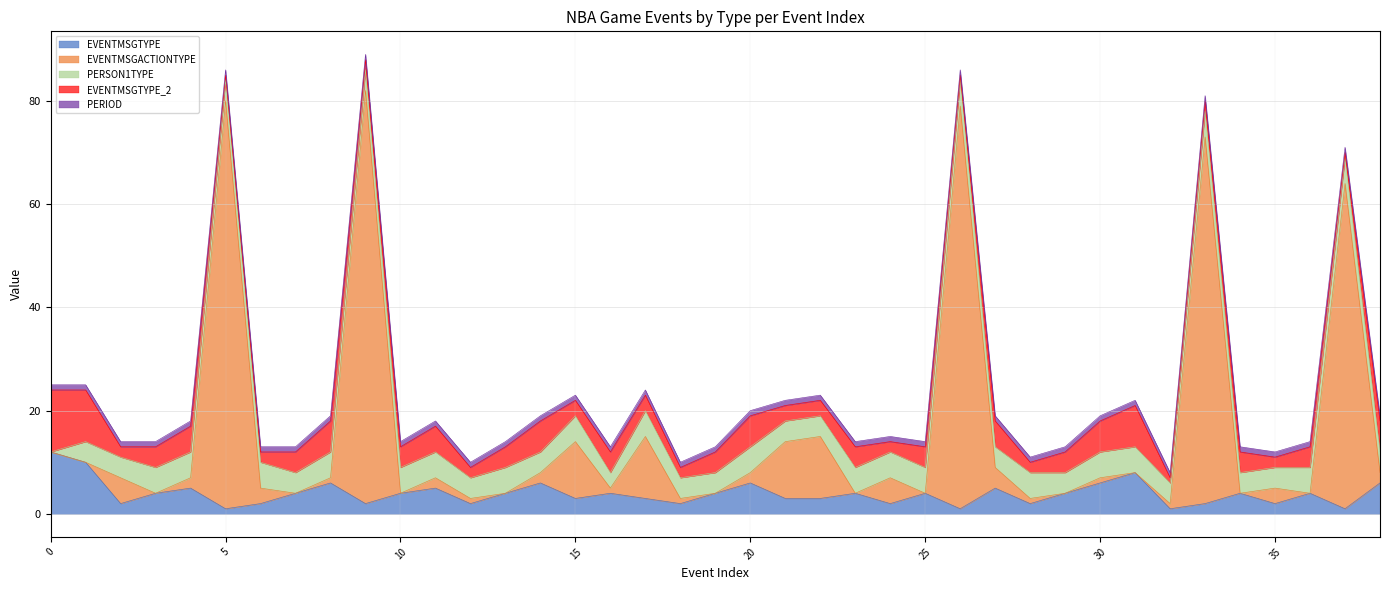

How many intersections are there between PERIOD and PERSON1TYPE?

1